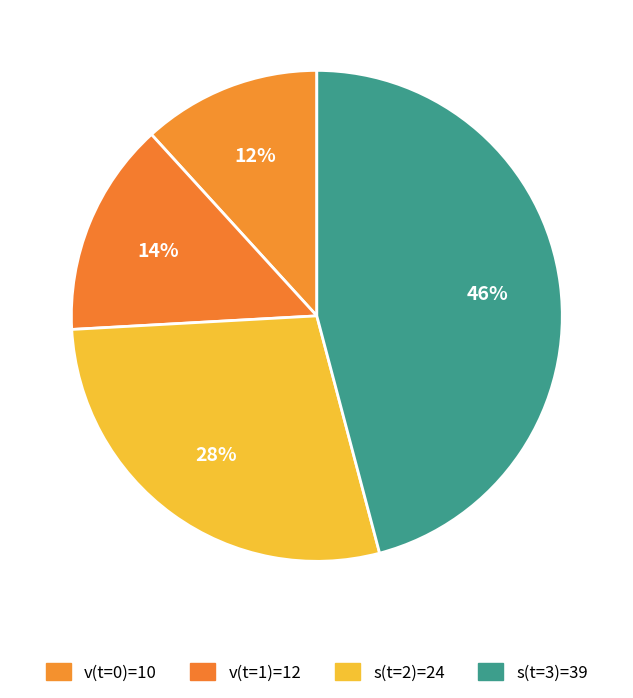

How many segments does this pie chart have?

4